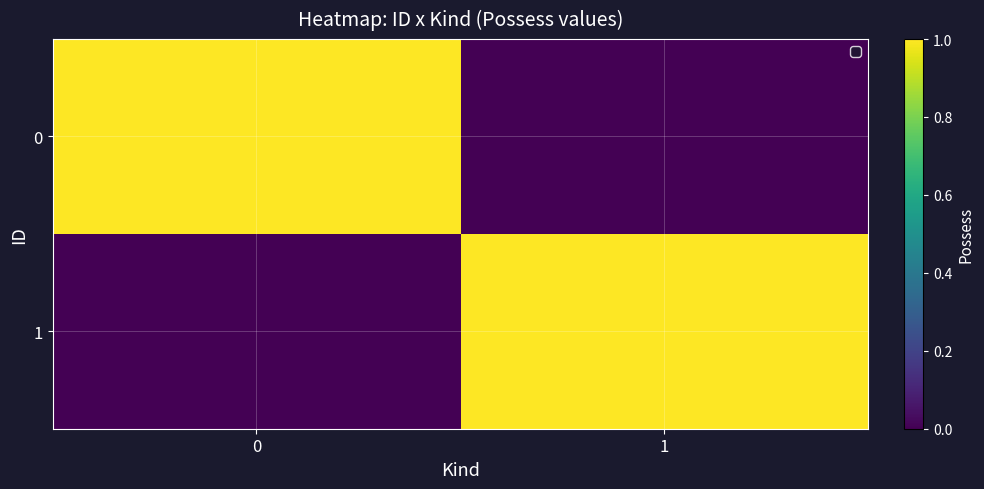

Reading left to right, transcribe all the data shown in this chart.

0: 0=1	1=0
1: 0=0	1=1